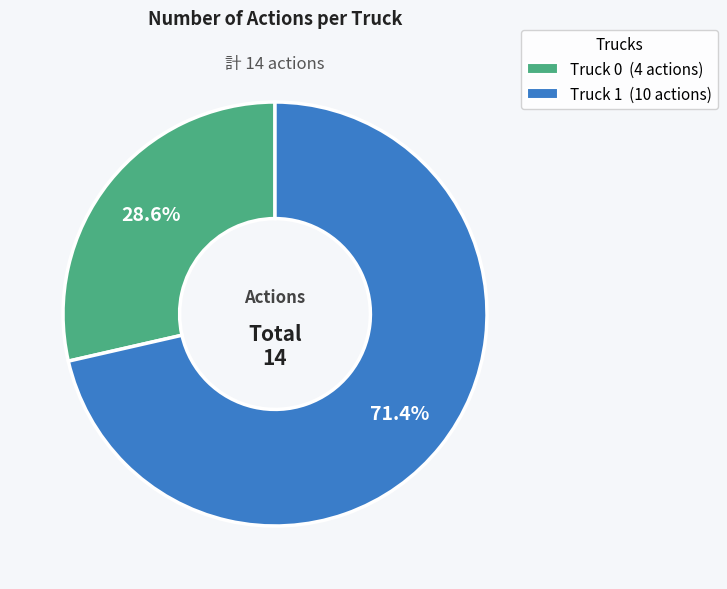

What percentage do Truck 1 and Truck 0 together represent?

100.0%